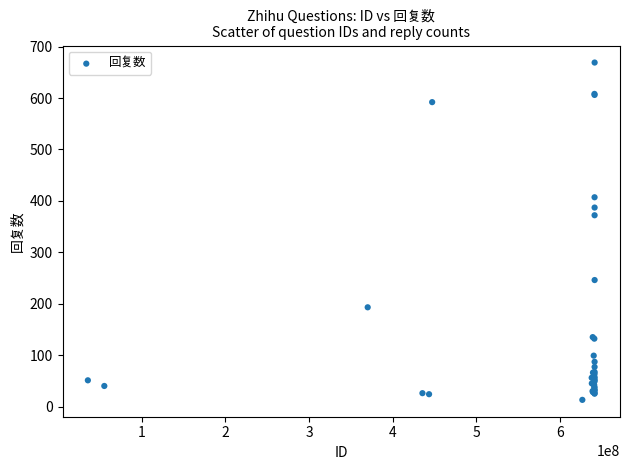

What Y value in the scatter plot is closest to 341?

372